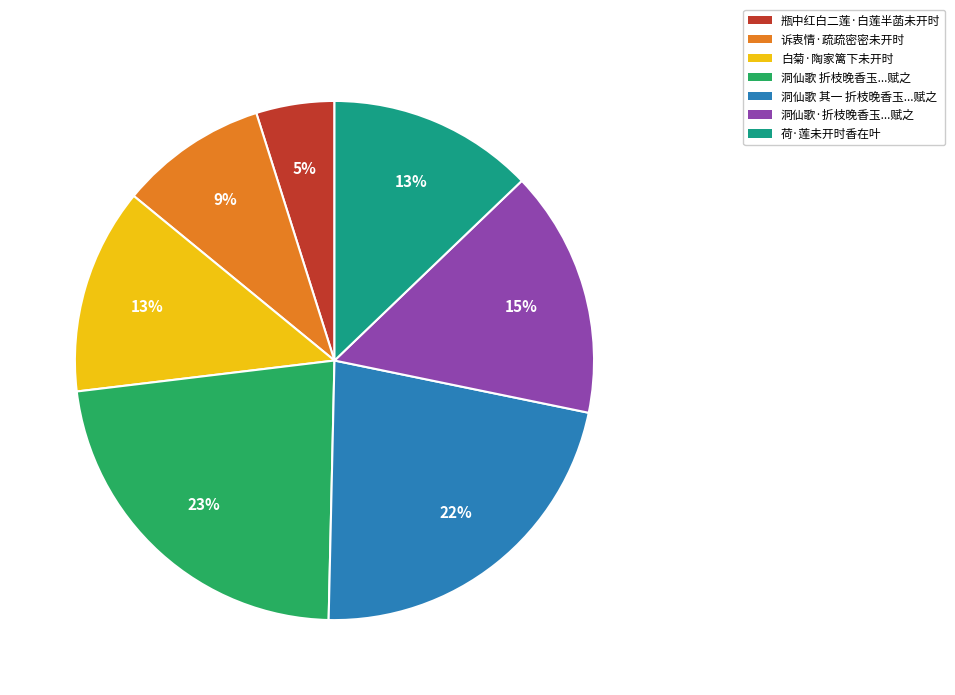

Do 荷·莲未开时香在叶 and 瓶中红白二莲·白莲半菡未开时 together represent more than half of the pie?

No